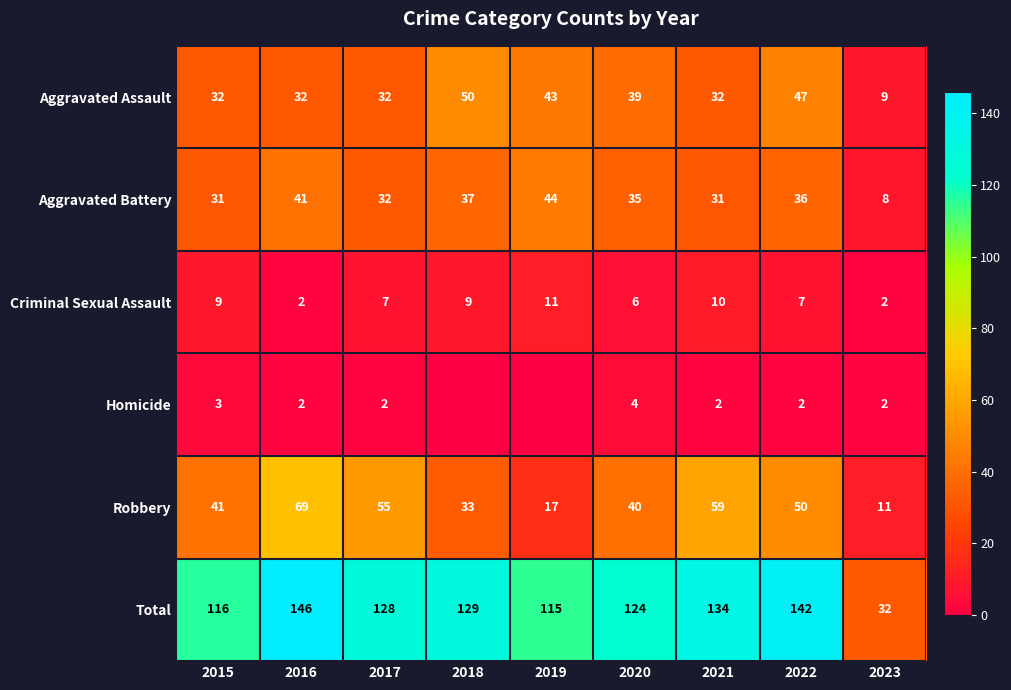

Is the value of Total at 2022 greater than the value of Robbery at 2017?

Yes